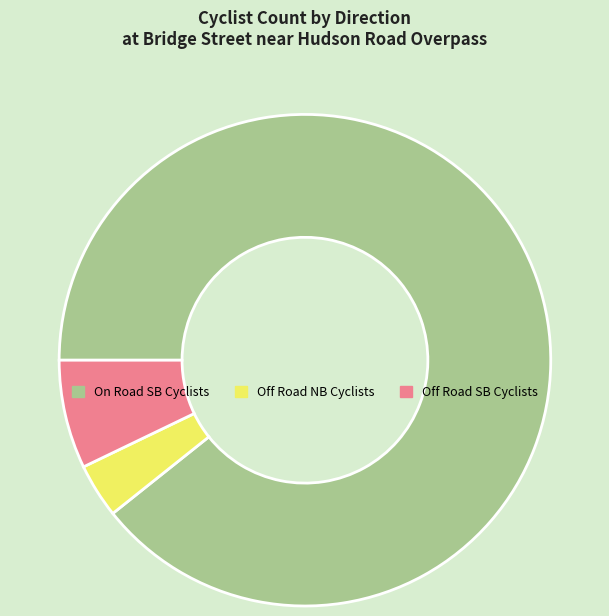

Does any single category account for the majority?

Yes